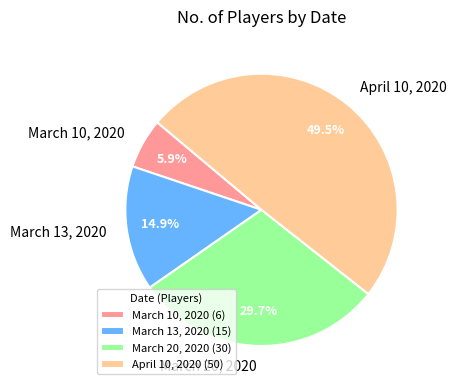

Is it true that April 10, 2020 is 59% of the pie?

False